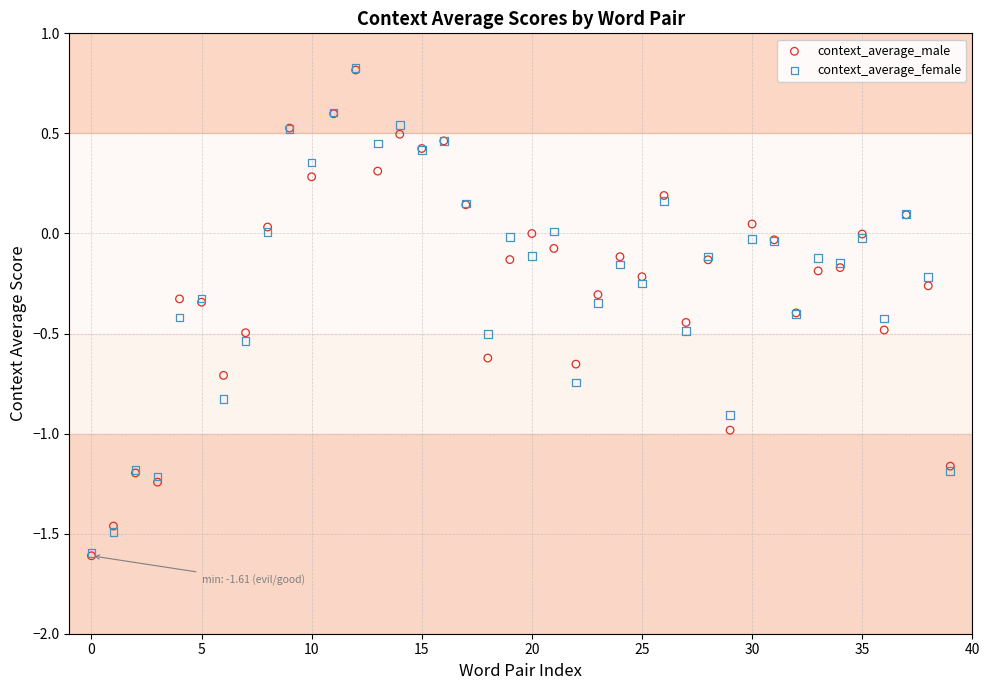

What are all the series names shown in the legend?

context_average_male, context_average_female